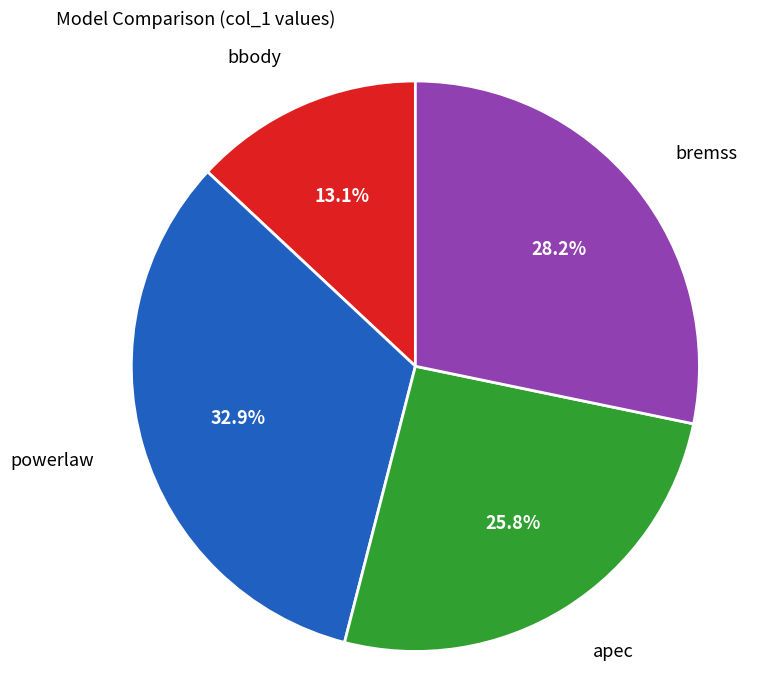

Is there any slice that represents more than half of the pie?

No